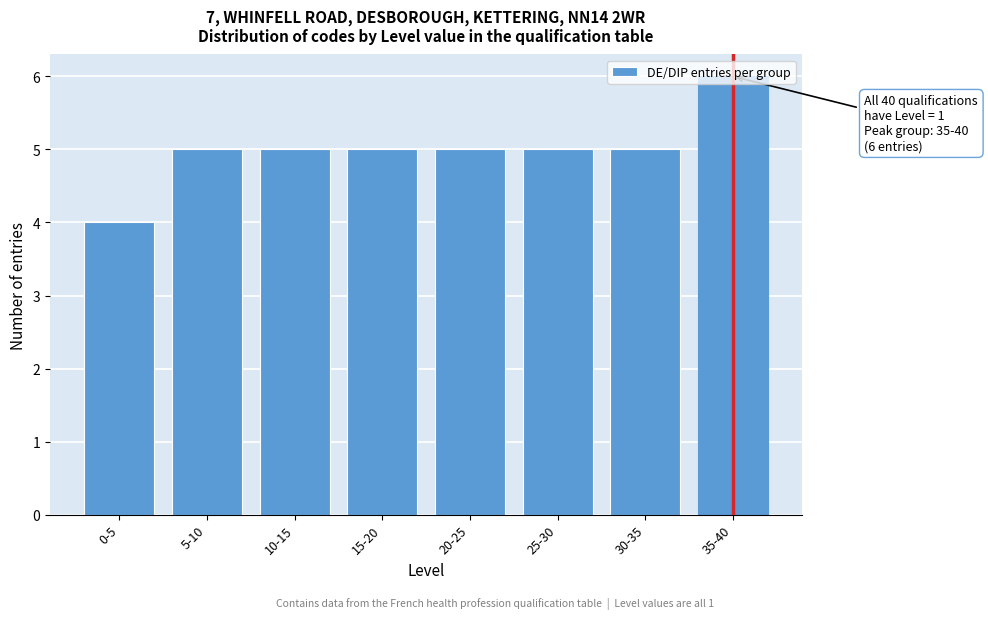

Between 10-15 and 35-40, which is larger?

35-40